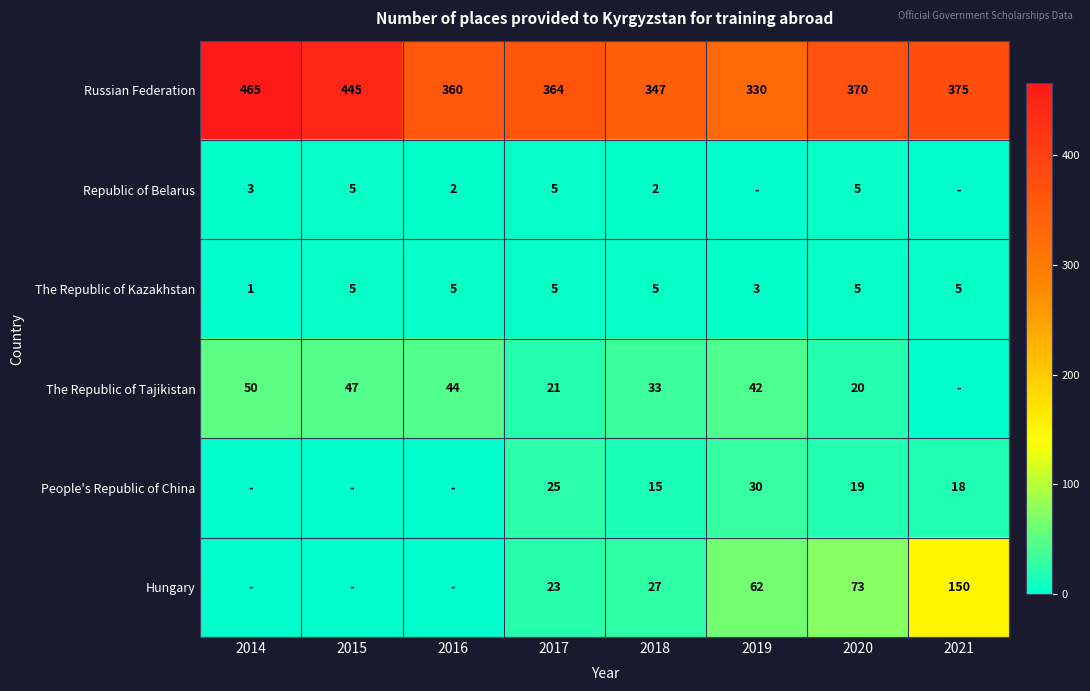

Which has a higher value, 2018 or 2014?

2014